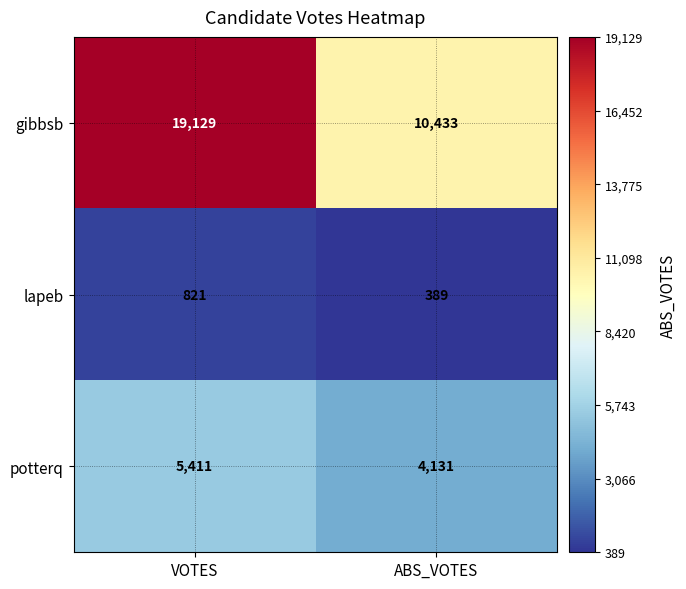

Which series has the widest spread of values?

gibbsb